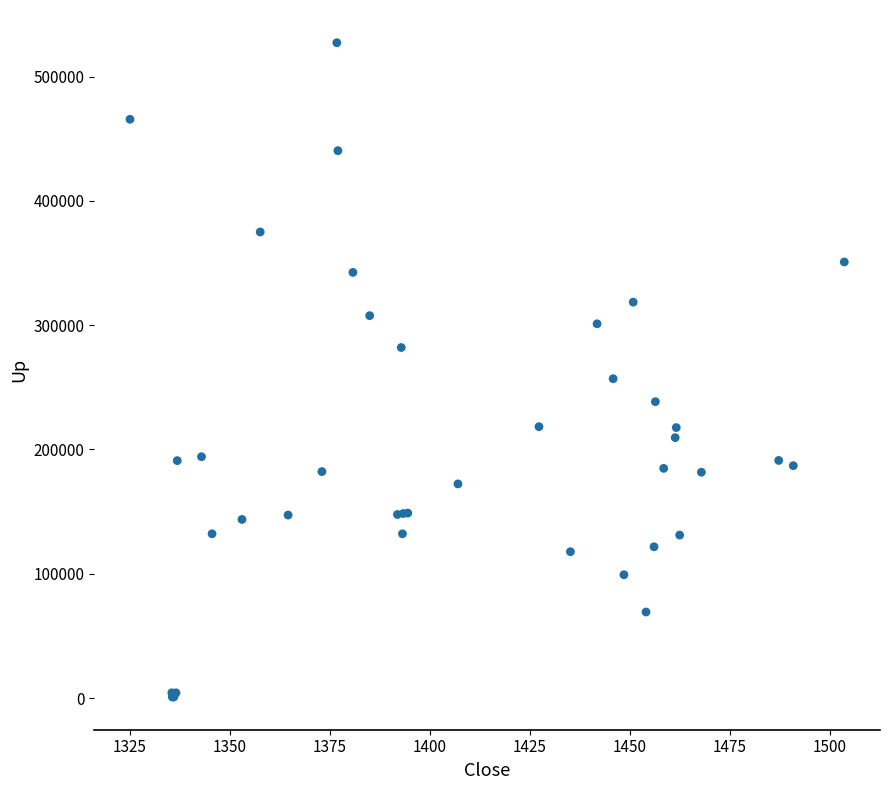

What Y value in the scatter plot is closest to 264057?

256949